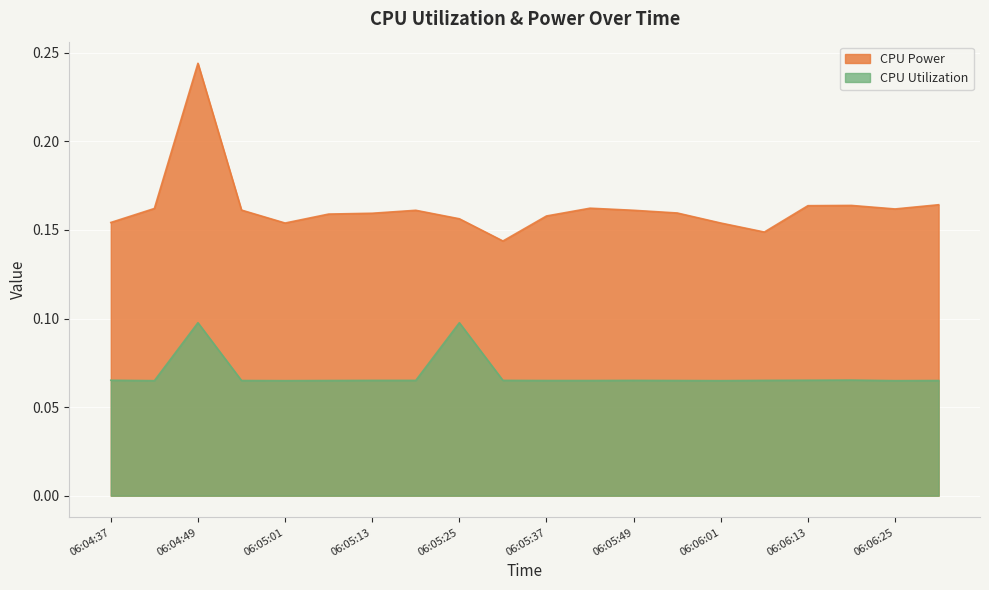

Is it true that CPU Utilization equals 0.1 at 06:05:19?

False